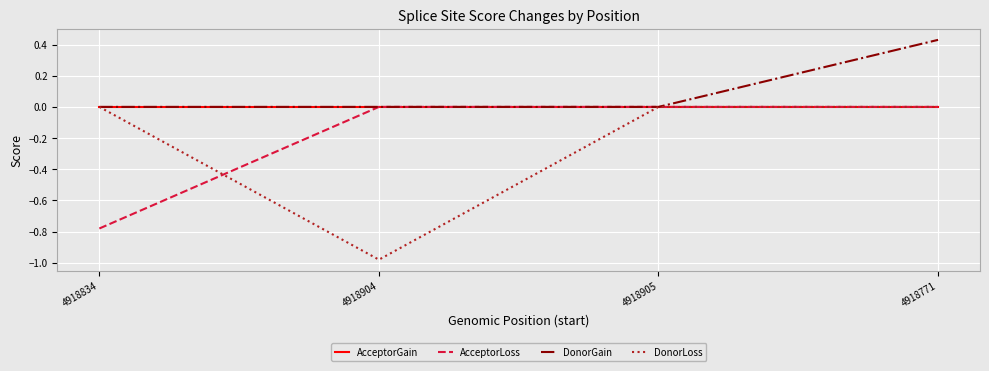

Which label corresponds to the largest value in the chart?

4918771